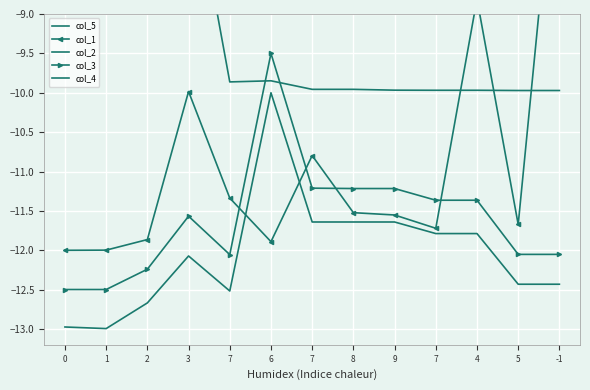

What is the average value of the col_1 series?

-10.9